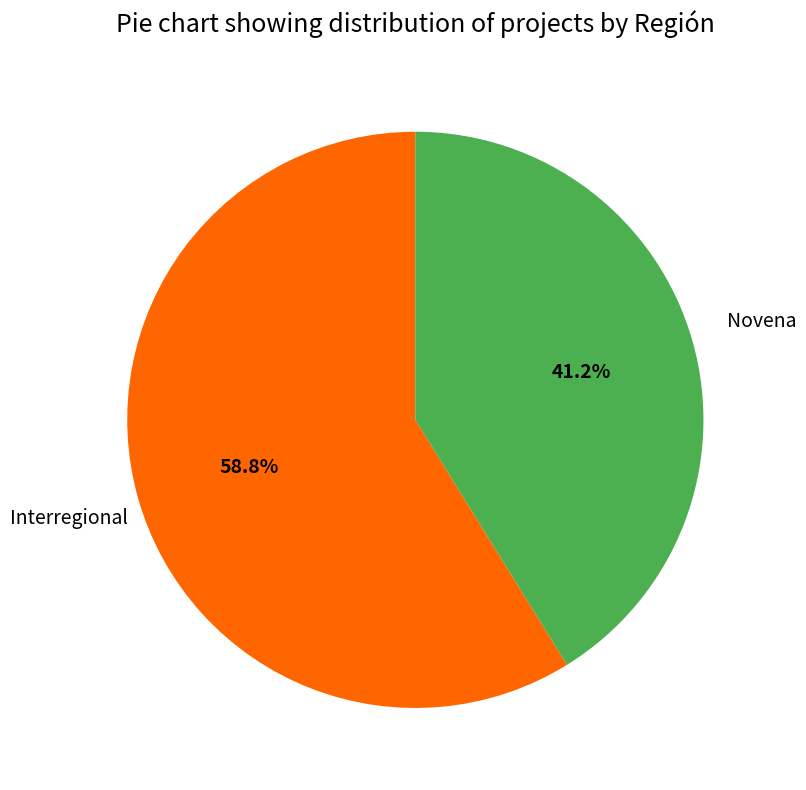

Does any single category account for the majority?

Yes